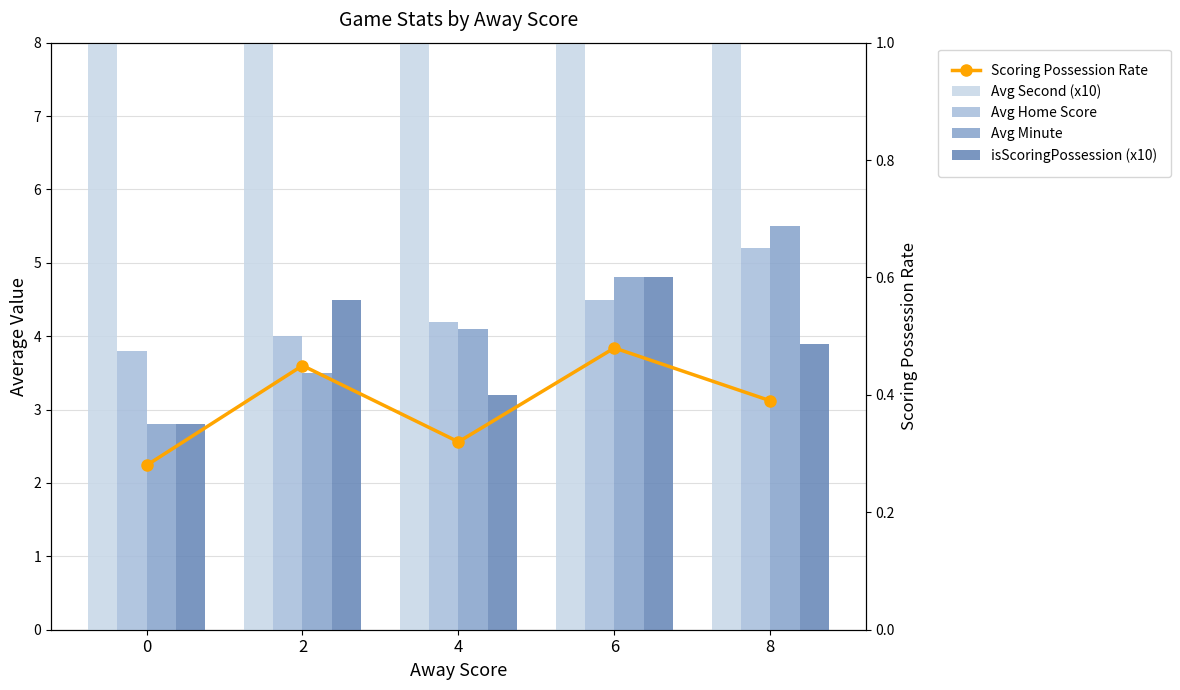

Which series has the largest total across all categories?

Avg Second (x10)